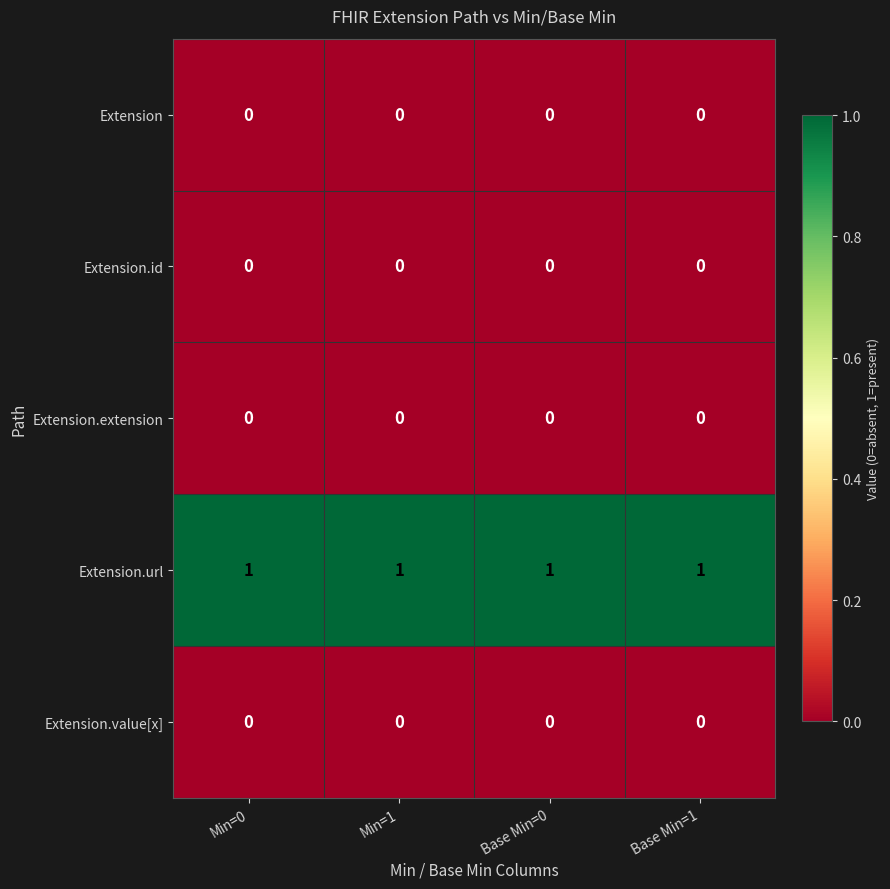

True or false: Extension has a value of 0 at Base Min=1.

True